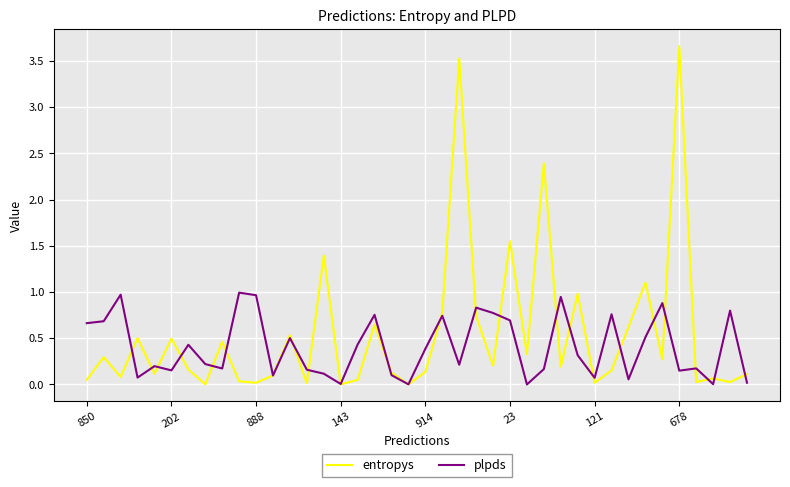

Rank the series by their maximum value, from highest to lowest.

entropys, plpds